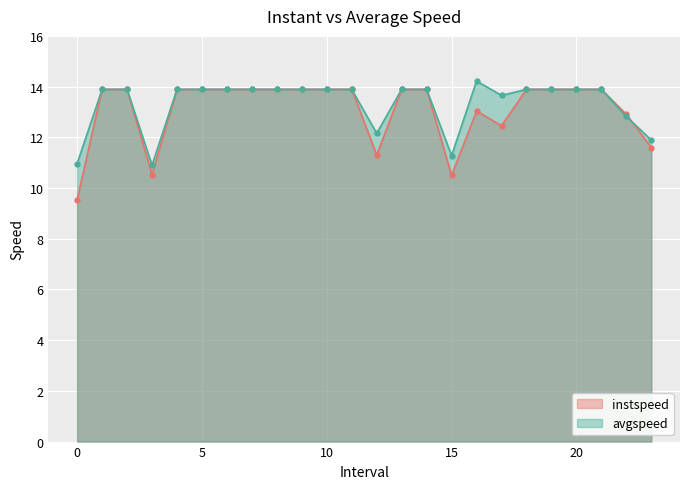

At which category does avgspeed reach its first local peak?

16.0